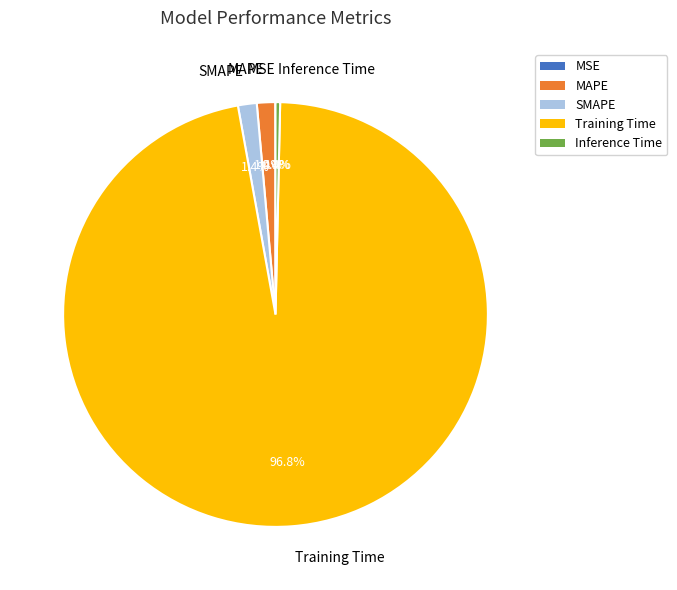

Which category has the biggest portion of the pie?

Training Time